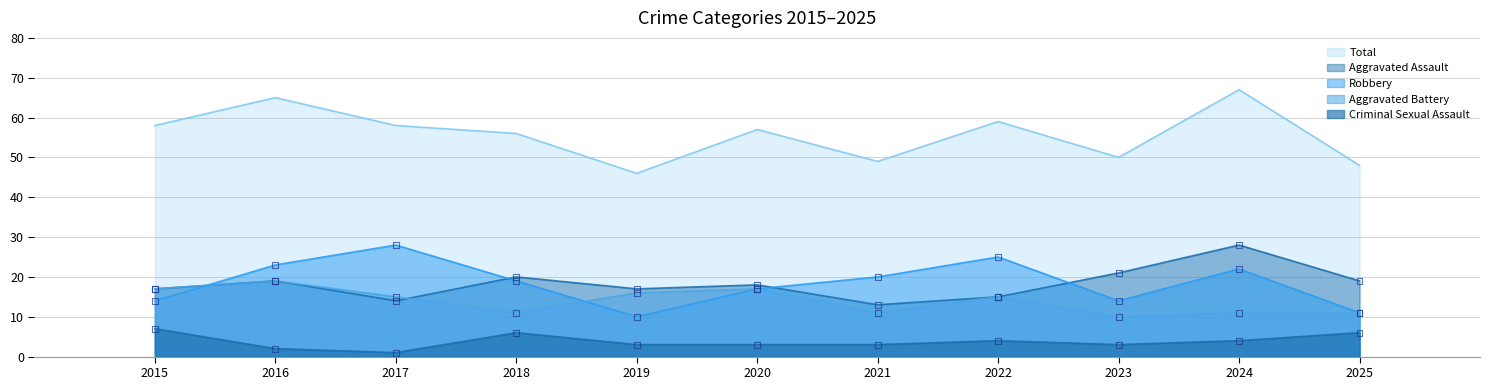

At how many categories does at least one series exceed 18?

11